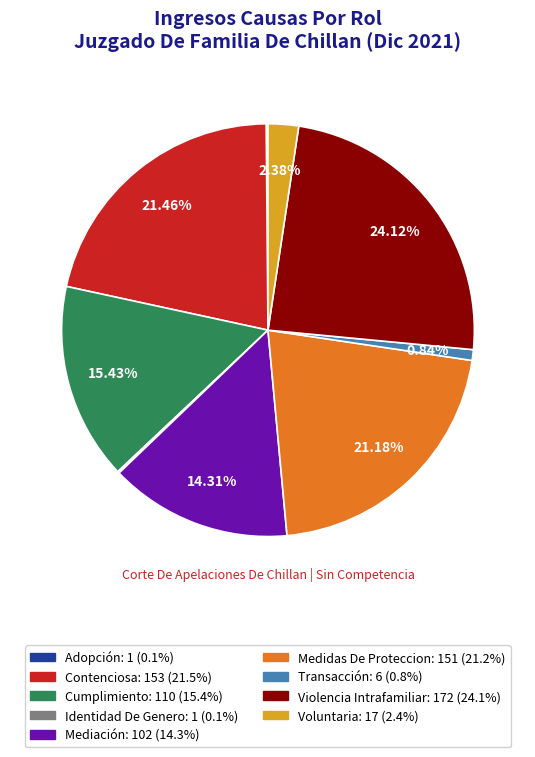

What is the ratio of the value at Violencia Intrafamiliar to the value at Medidas De Proteccion?

1.1